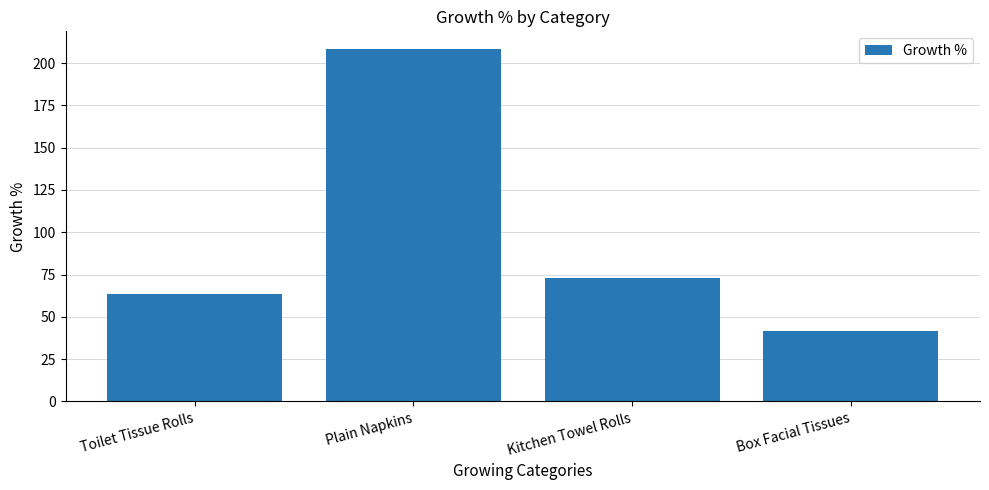

Rank the categories by value from lowest to highest.

Box Facial Tissues, Toilet Tissue Rolls, Kitchen Towel Rolls, Plain Napkins